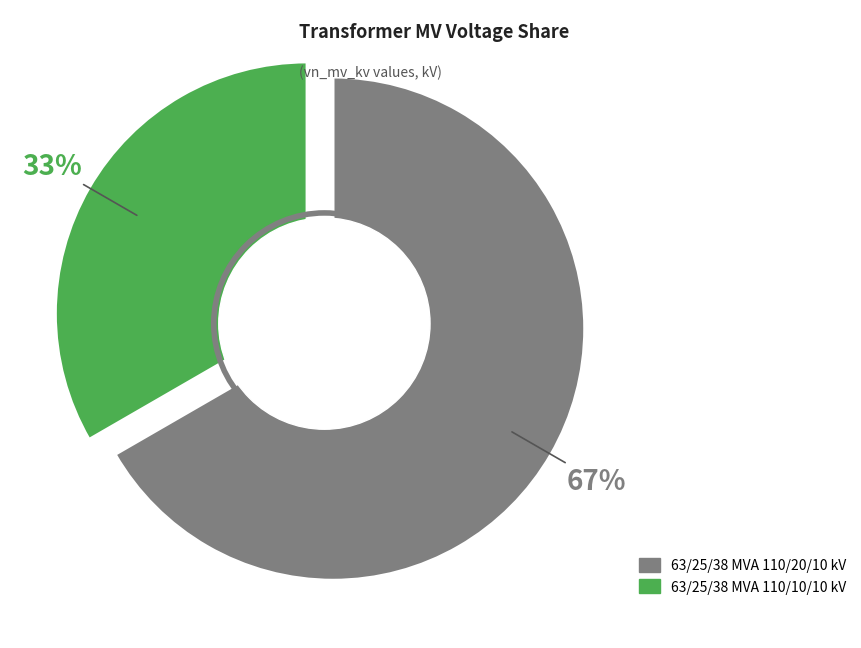

To the nearest percent, what portion does 63/25/38 MVA 110/10/10 kV represent?

33%